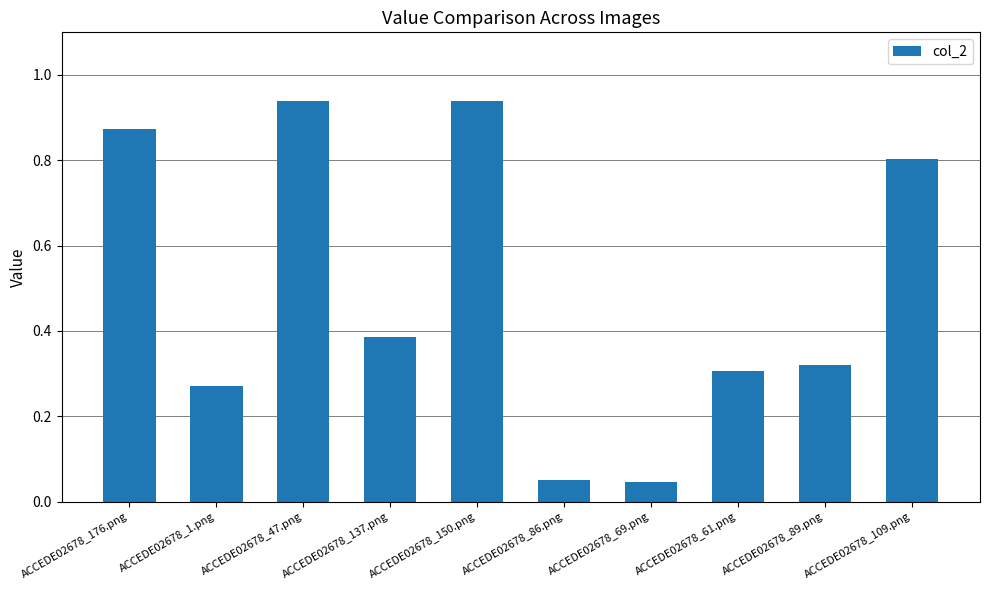

What position from the right is ACCEDE02678_176.png?

10